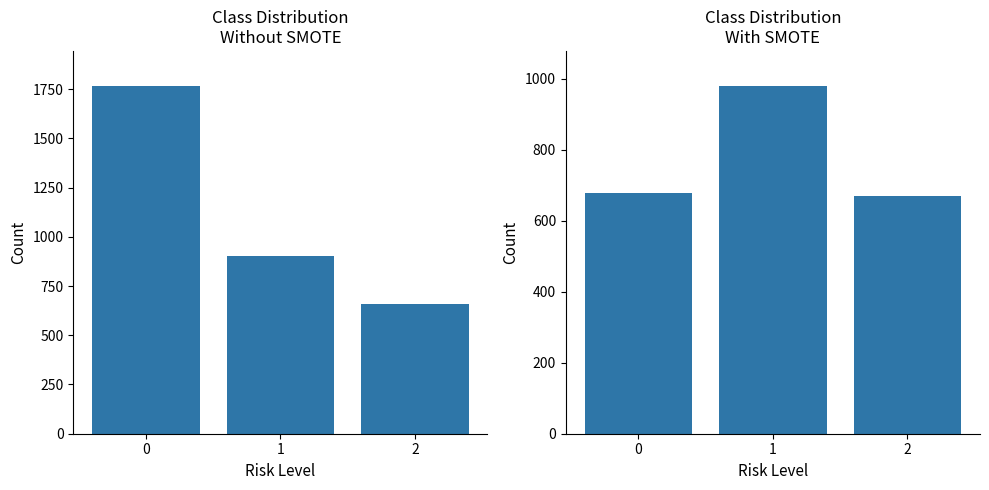

What is the value of the Transfers Out bar at the 3rd from the left?

661